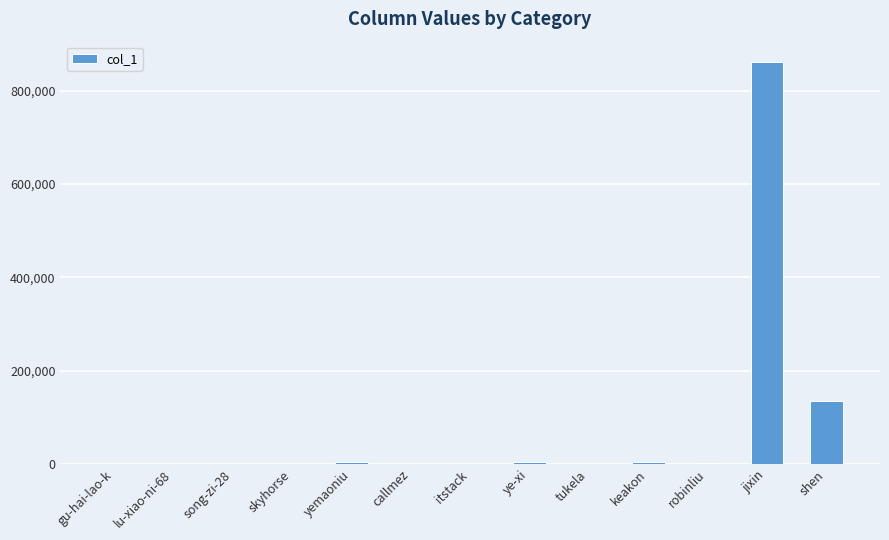

What is the maximum value shown in the chart?

862310